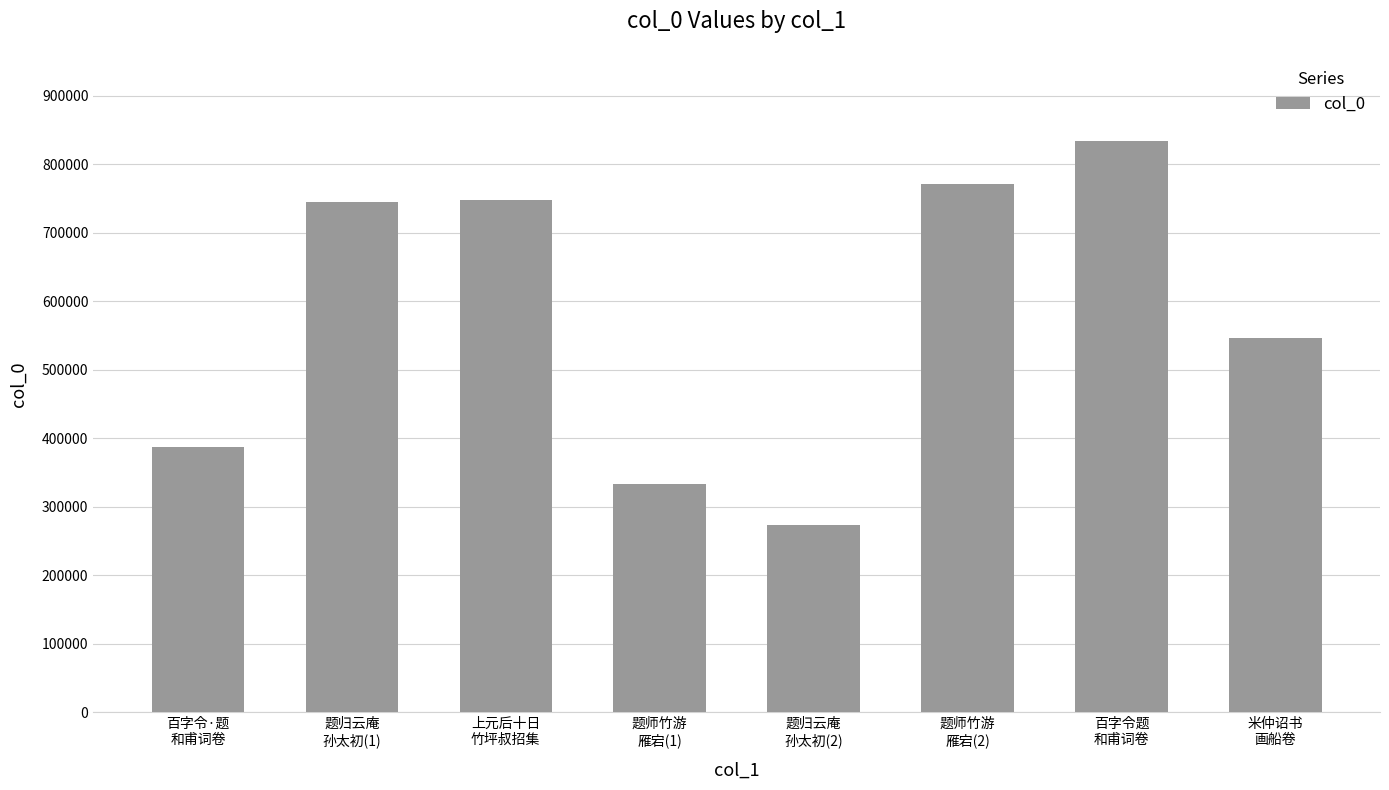

Does the chart contain any negative values?

No